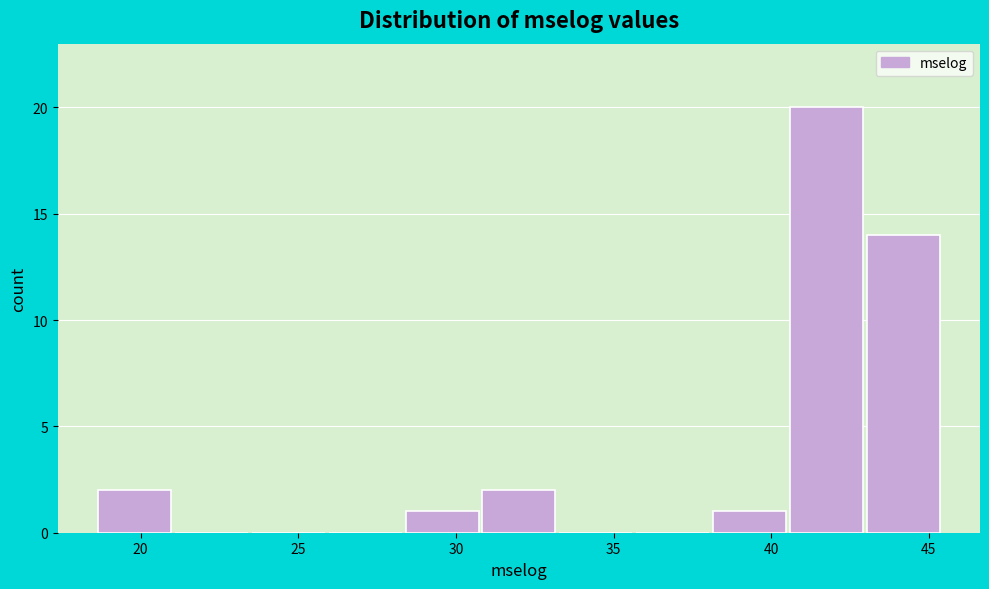

Reading left to right, list every bar in this chart as the range it spans on the x-axis followed by its height. Neither the bar edges nor the heights are printed on the chart, so give them approximately, as read against the axes.

18.5 to 21.0: 2
21.0 to 23.5: 0
23.5 to 26.0: 0
26.0 to 28.5: 0
28.5 to 31.0: 1
31.0 to 33.0: 2
33.0 to 35.5: 0
35.5 to 38.0: 0
38.0 to 40.5: 1
40.5 to 43.0: 20
43.0 to 45.5: 14